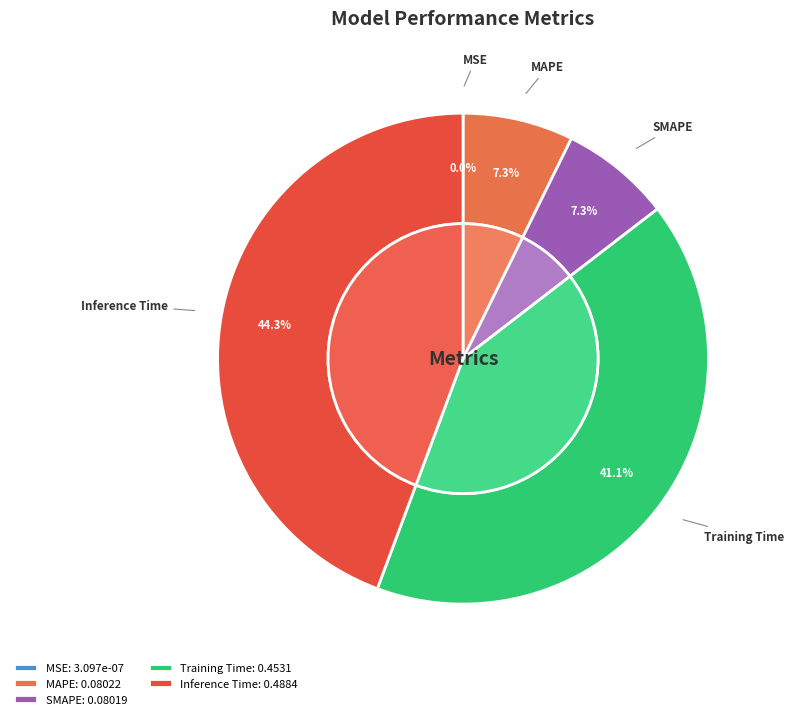

What portion of the pie excludes MAPE?

92.7%